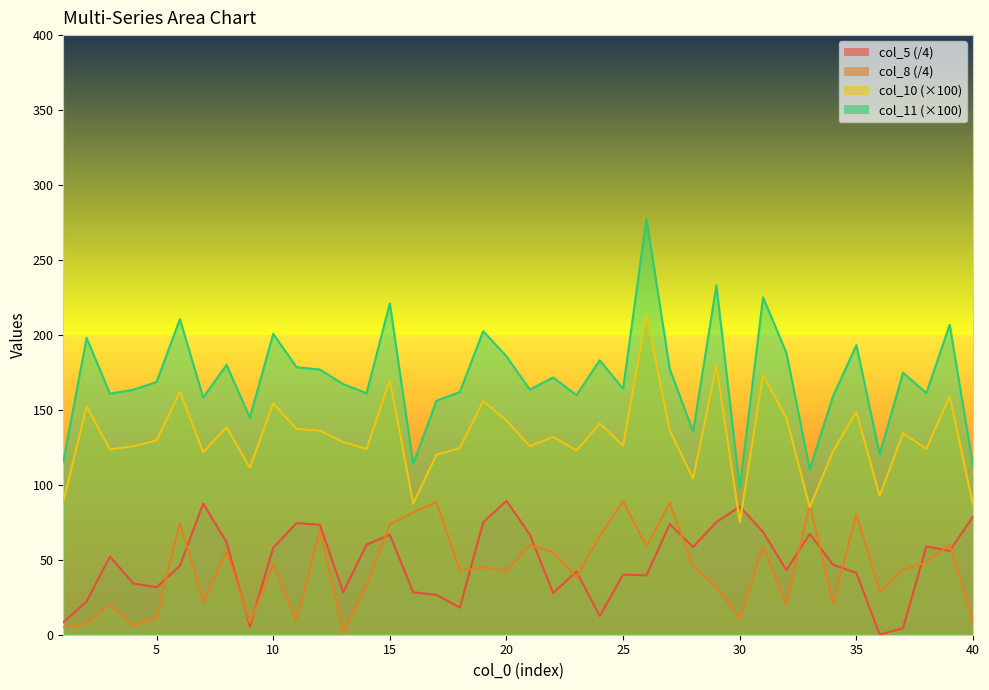

True or false: col_11 and col_8 cross at least once.

False